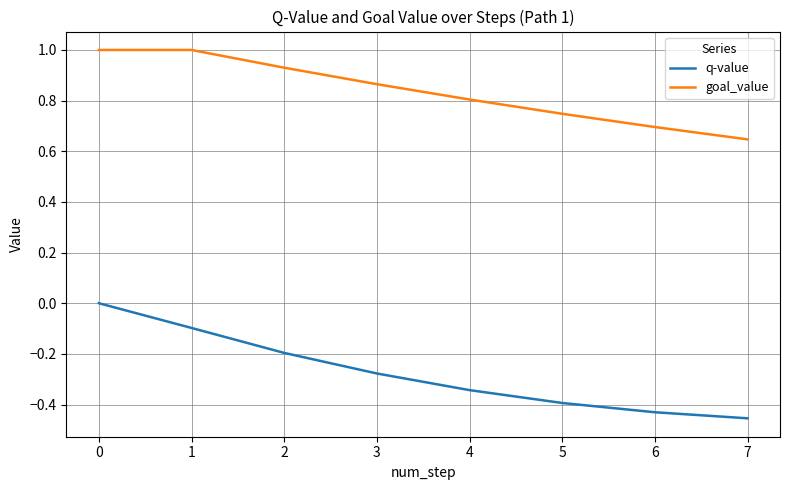

Is the value of q-value at 7 greater than the value of goal_value at 6?

No